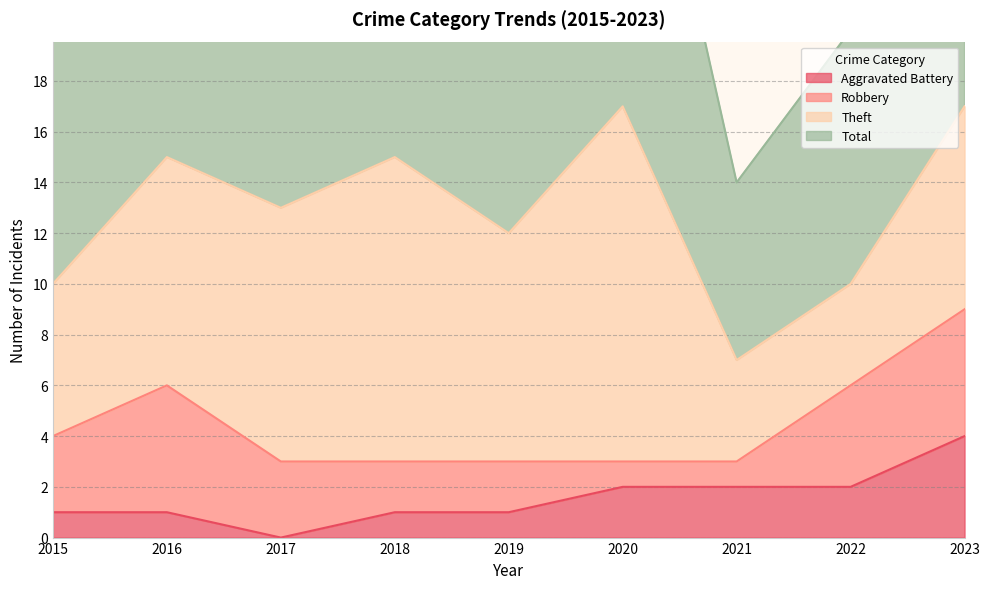

What is the difference between the Total values at 2022 and 2021?

6